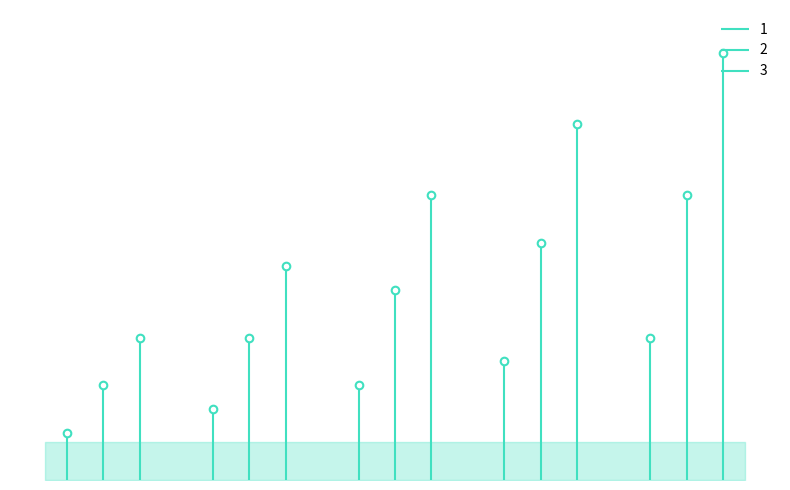

Which series contains the highest Y value?

3